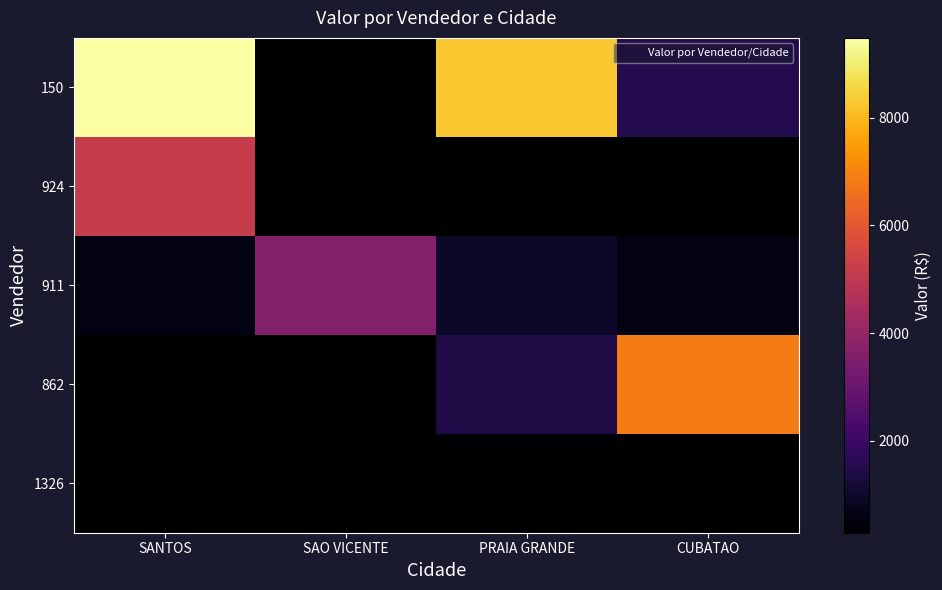

At which label does 911 reach its peak?

SAO VICENTE